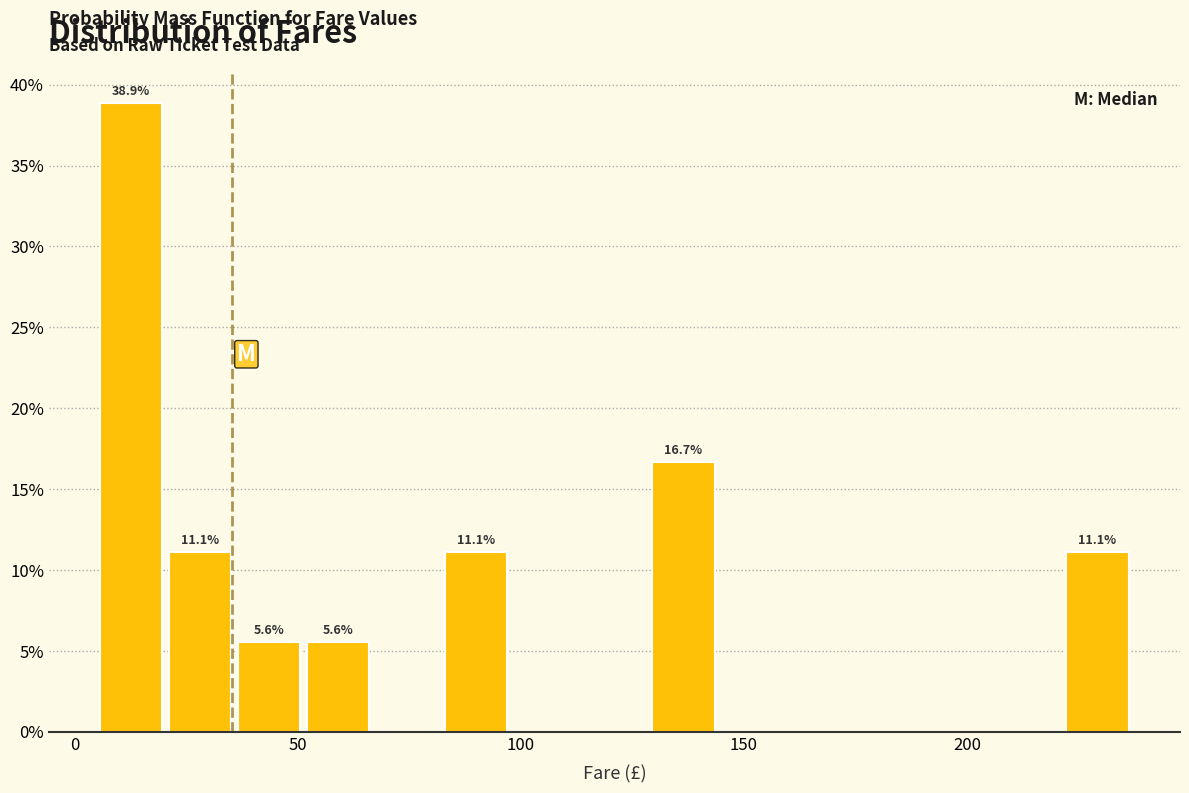

Around what value on the x-axis is the tallest bar? Give the approximate position of its centre, as read against the axis.

15